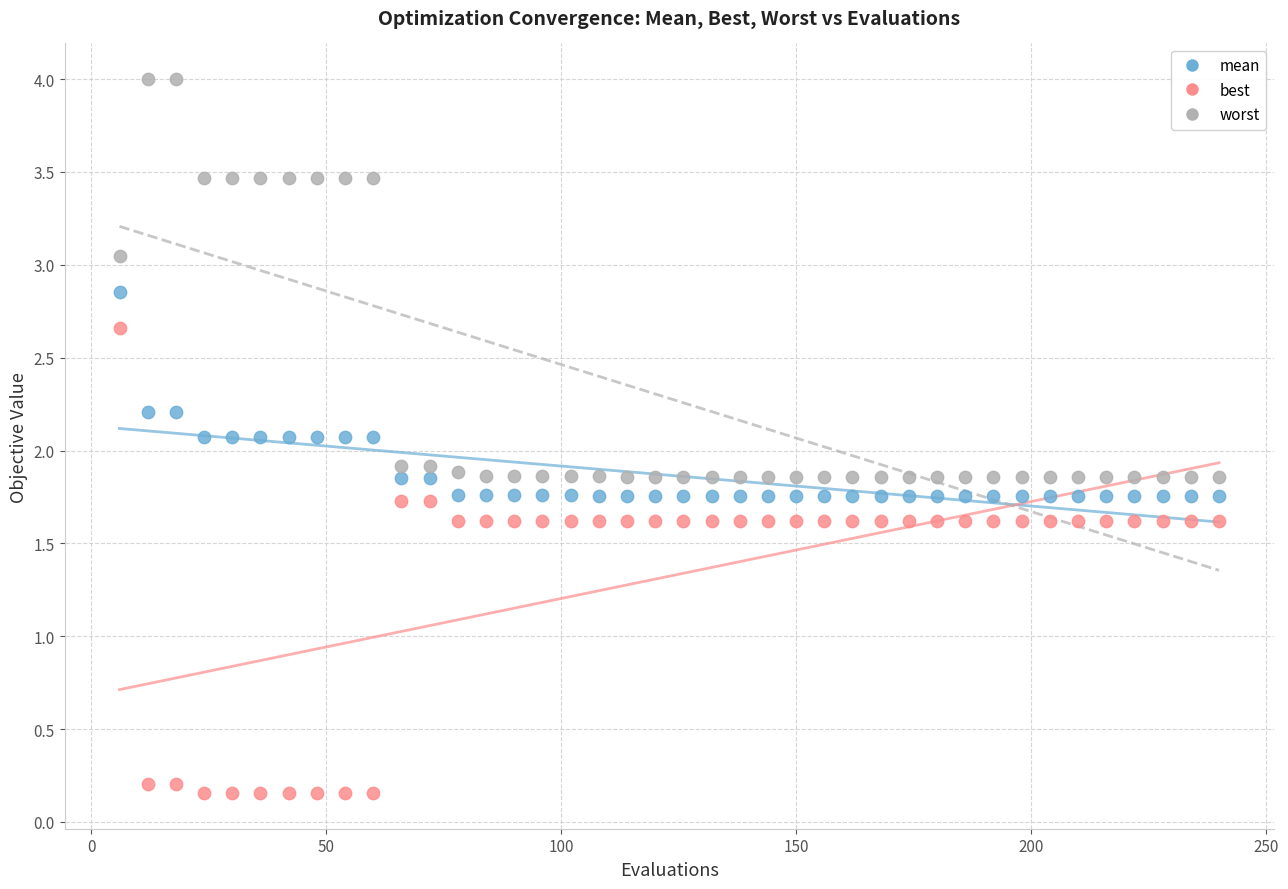

Which series contains the lowest Y value?

best